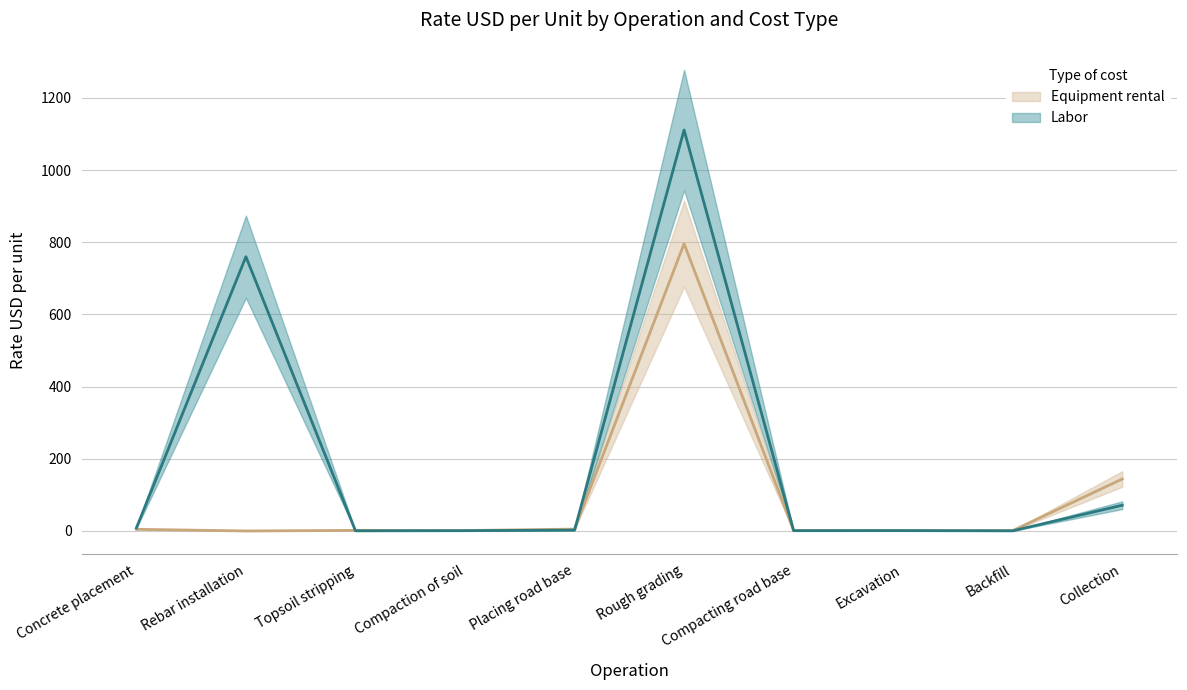

What is the highest value of the Equipment rental series?

796.0